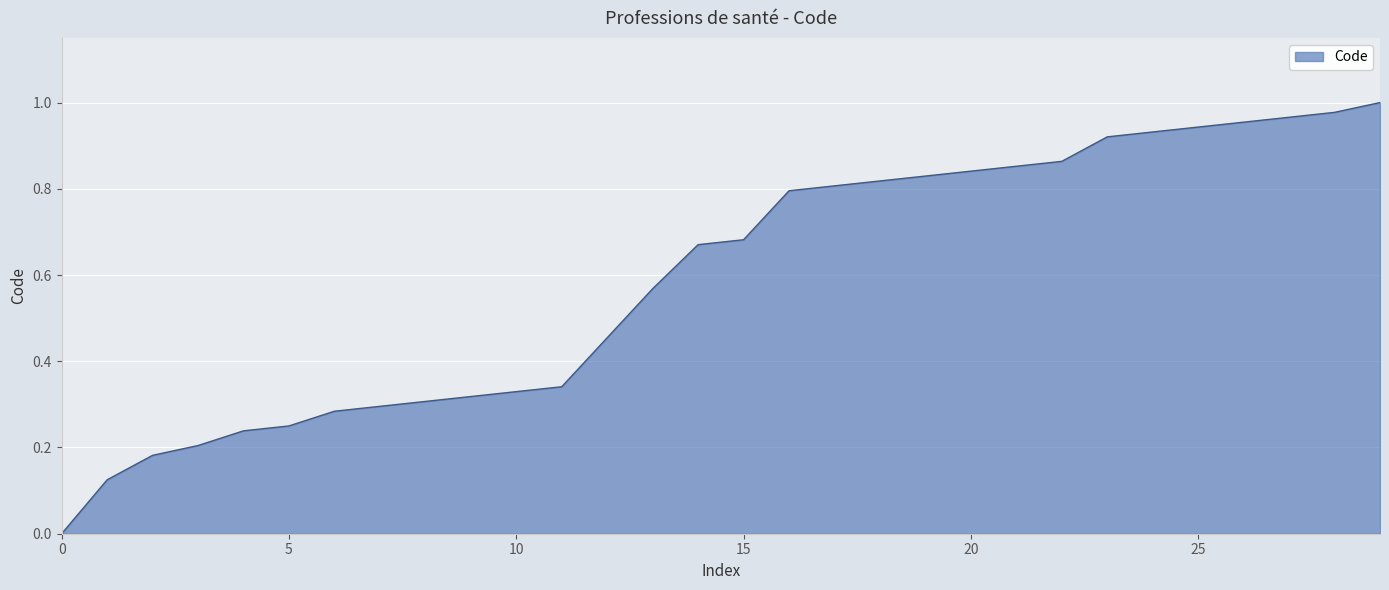

How many positive values are there?

29